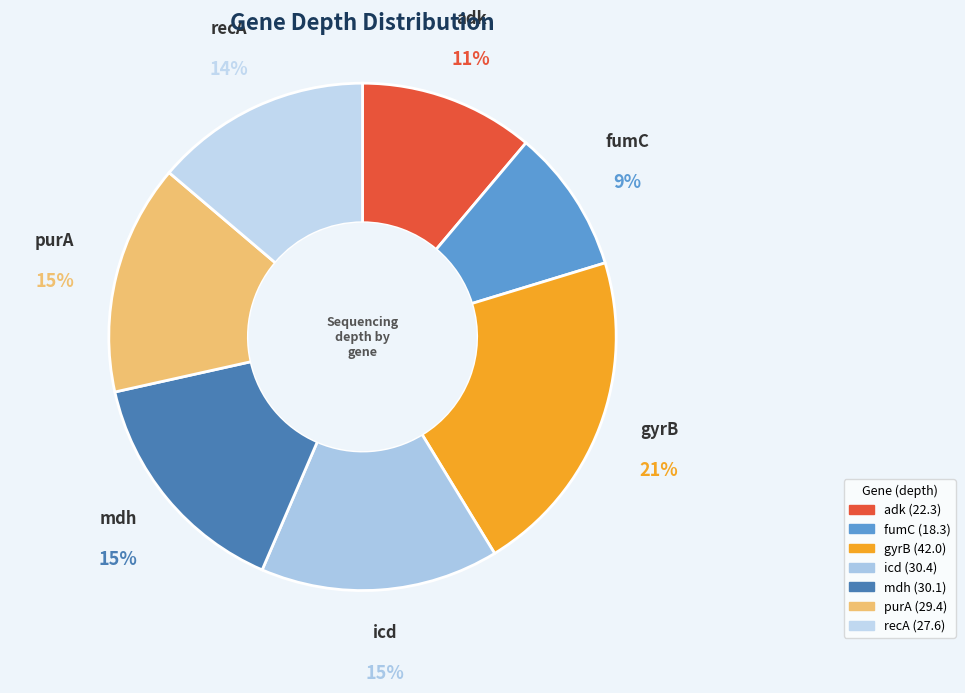

The icd slice represents 15% of the pie. True or false?

True